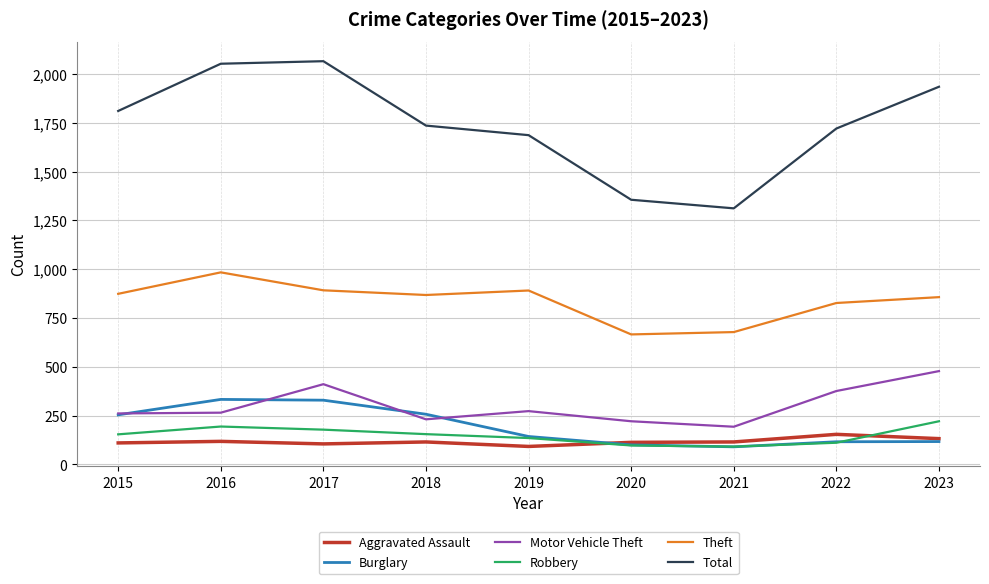

Which series has the widest spread of values?

Total